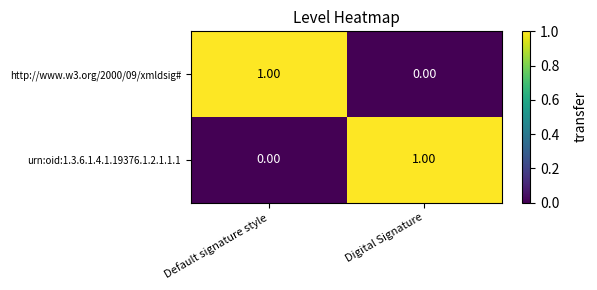

Count the number of categories in the chart.

2